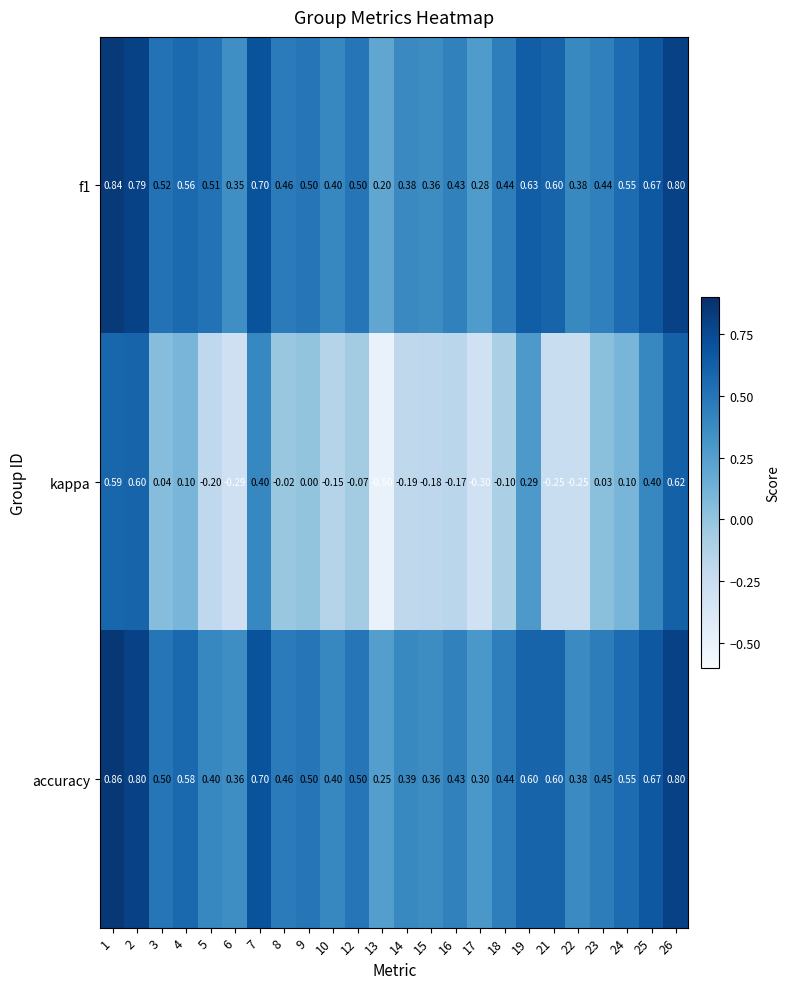

At how many categories does at least one series exceed 0?

24